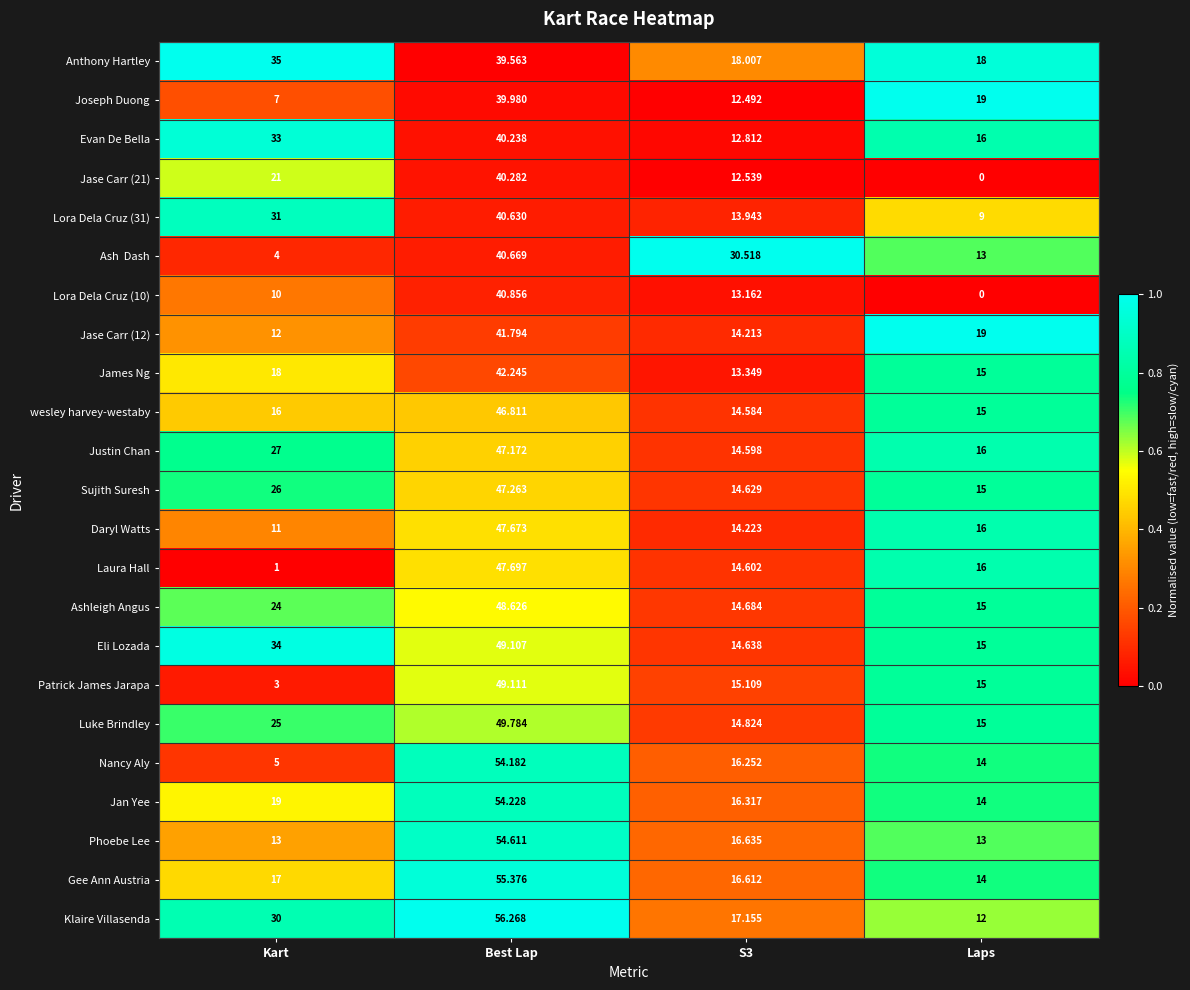

Where is Sujith Suresh nearest to the value 30?

Kart